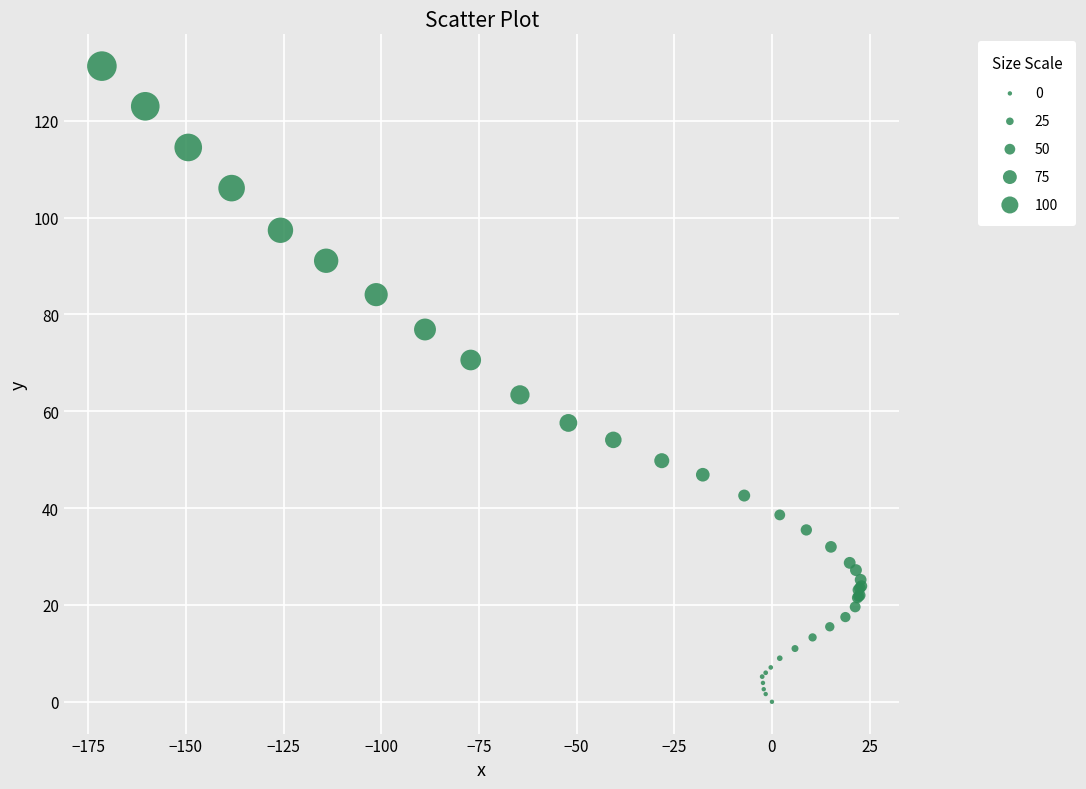

What Y value in the scatter plot is closest to 65?

63.4